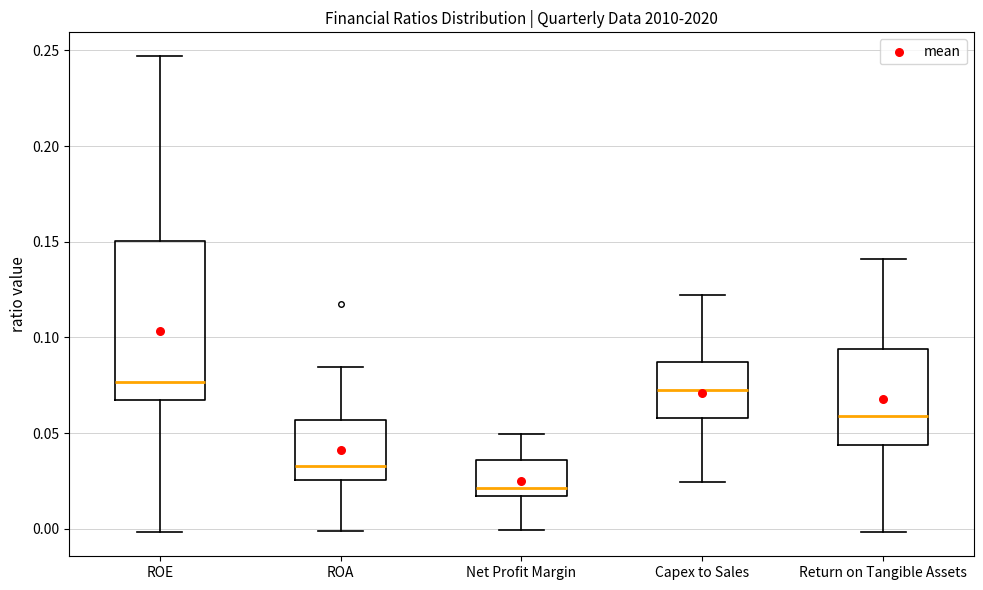

Which box has the lowest median line?

Net Profit Margin